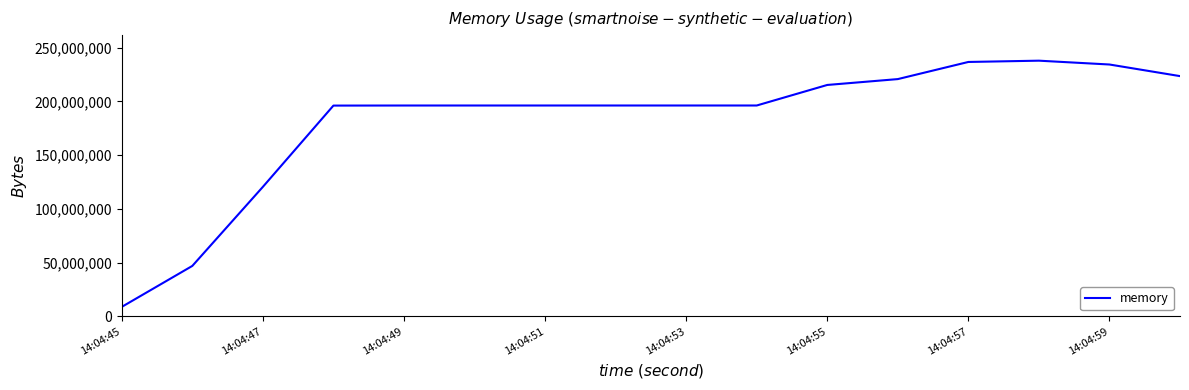

What is the difference between the maximum and minimum values?

229081088